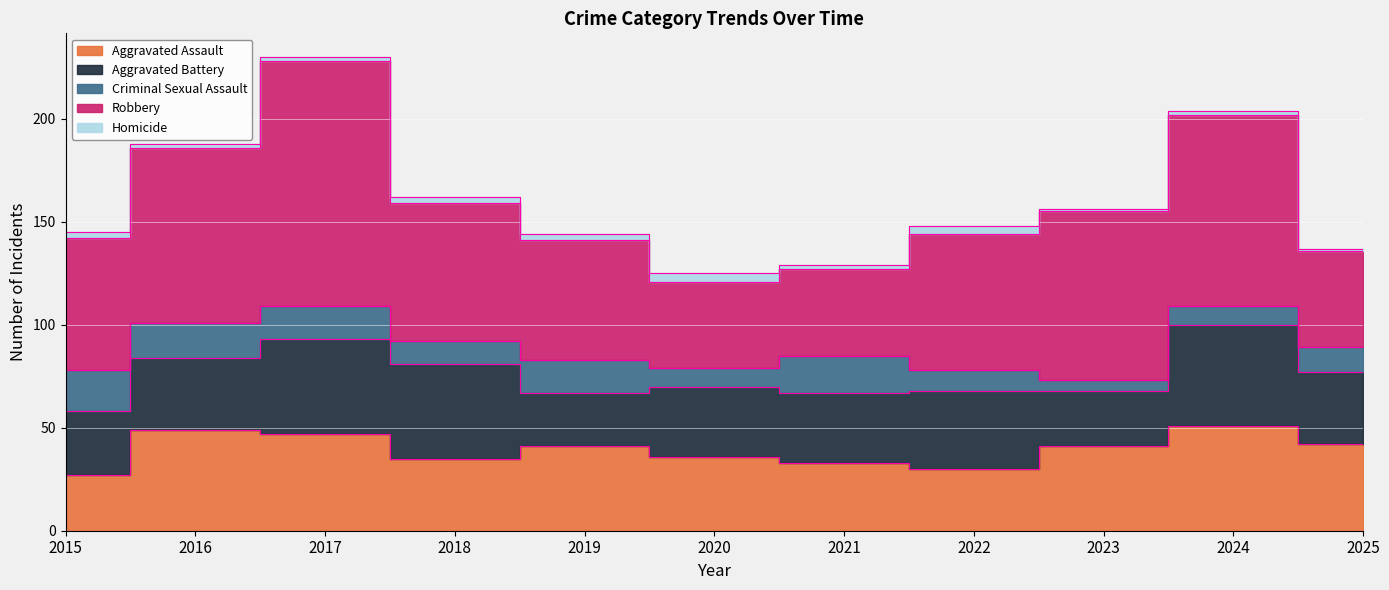

How many data points does each series have?

11